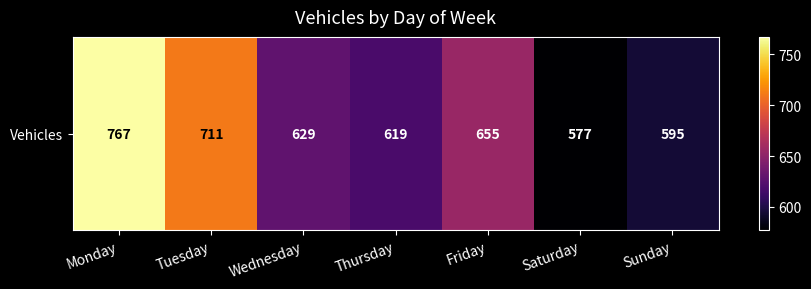

What is the maximum value shown in the chart?

767